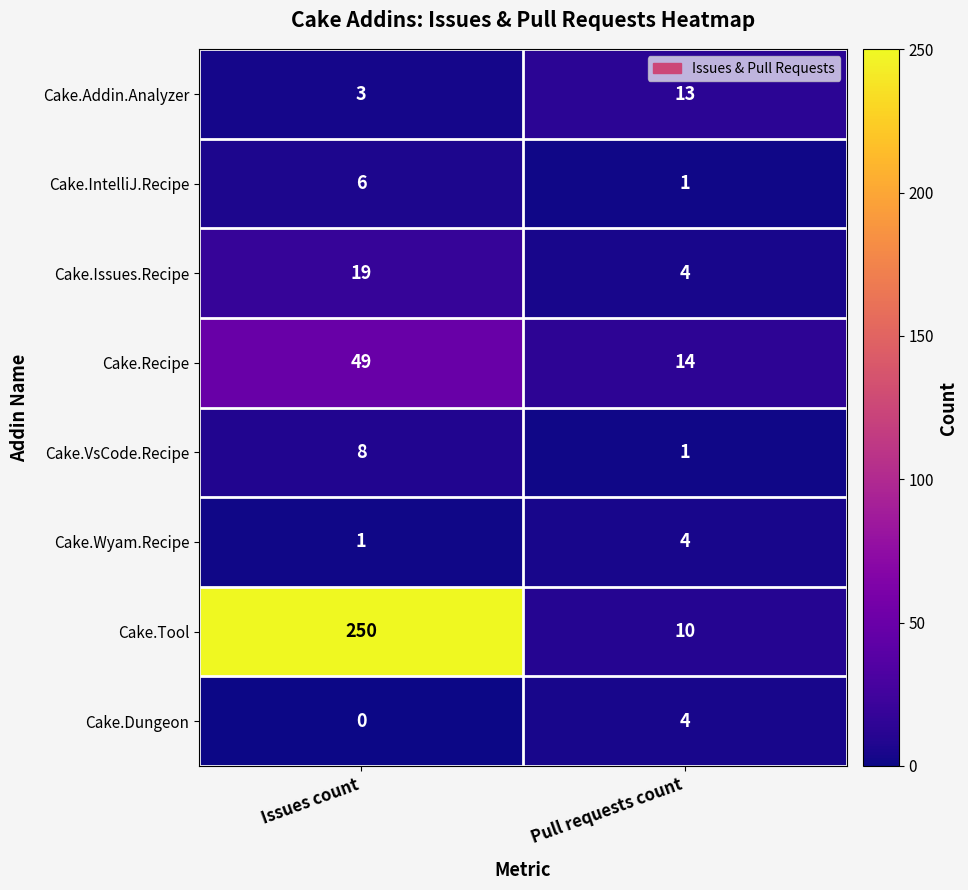

Which series has the largest total across all categories?

Cake.Tool